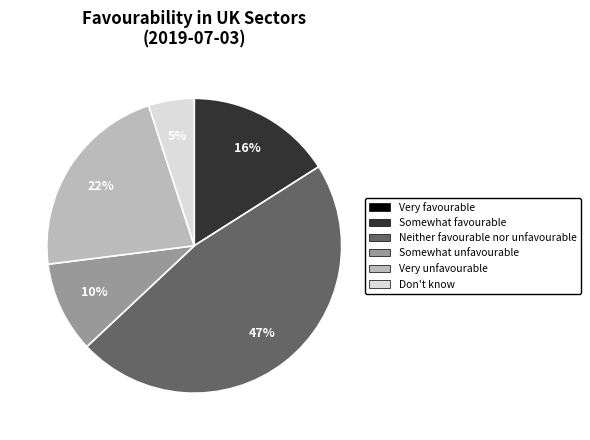

Which slice is the largest?

Neither favourable nor unfavourable